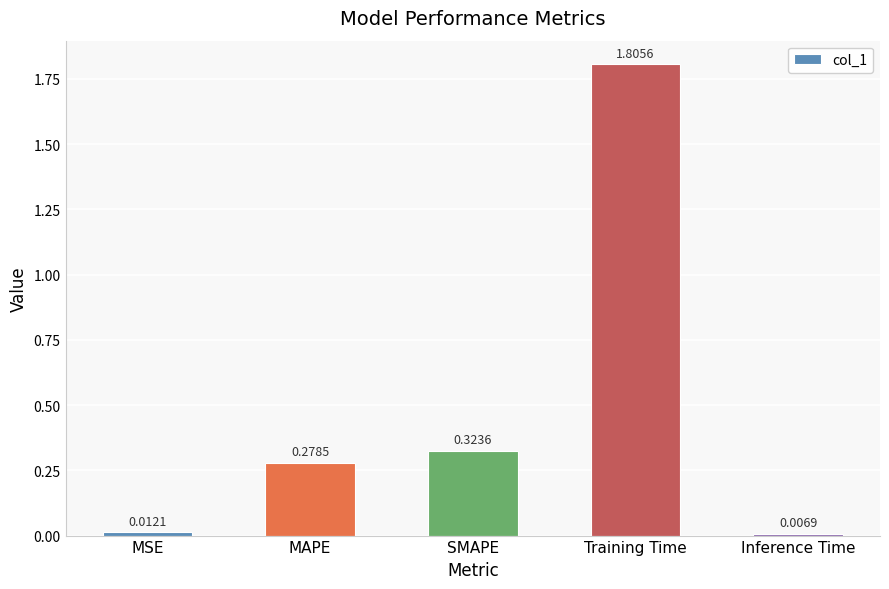

Rank the categories by value from highest to lowest.

Training Time, SMAPE, MAPE, MSE, Inference Time